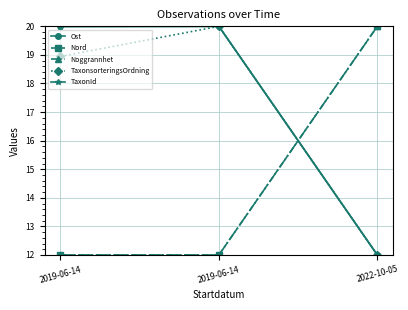

At how many categories does at least one series exceed 19?

3